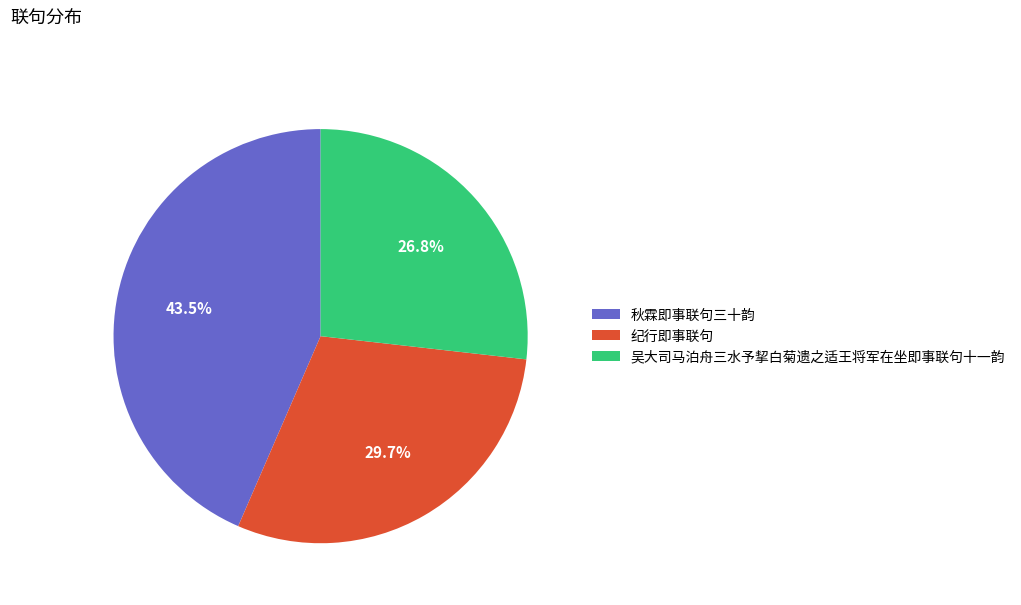

How many segments does this pie chart have?

3